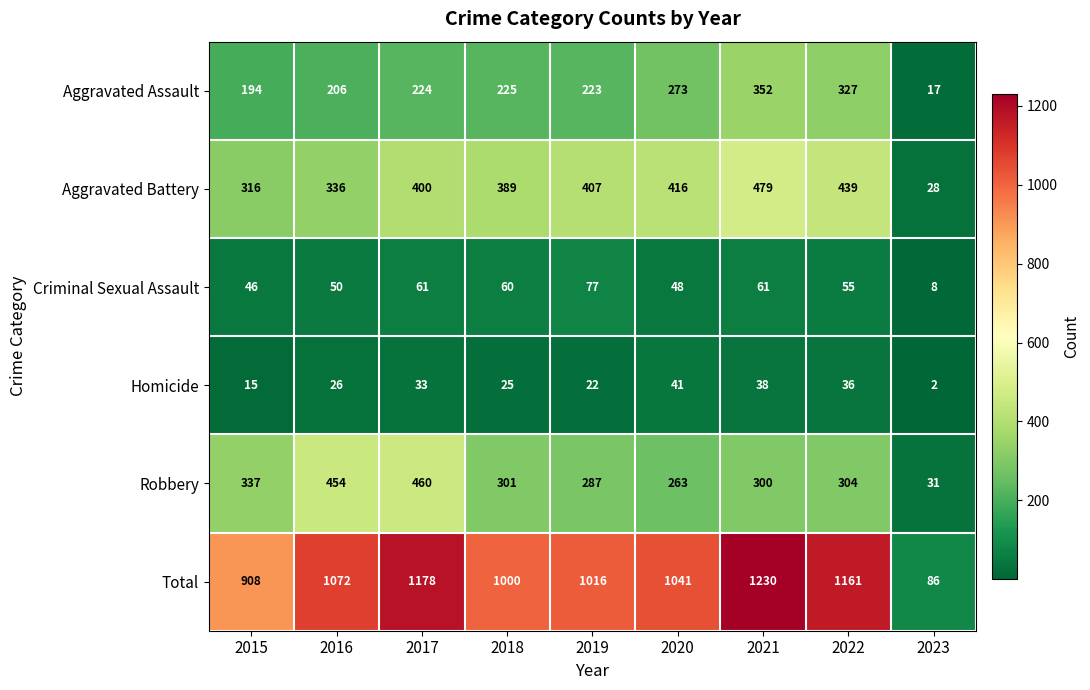

How many values in the Aggravated Battery series are below 400?

4